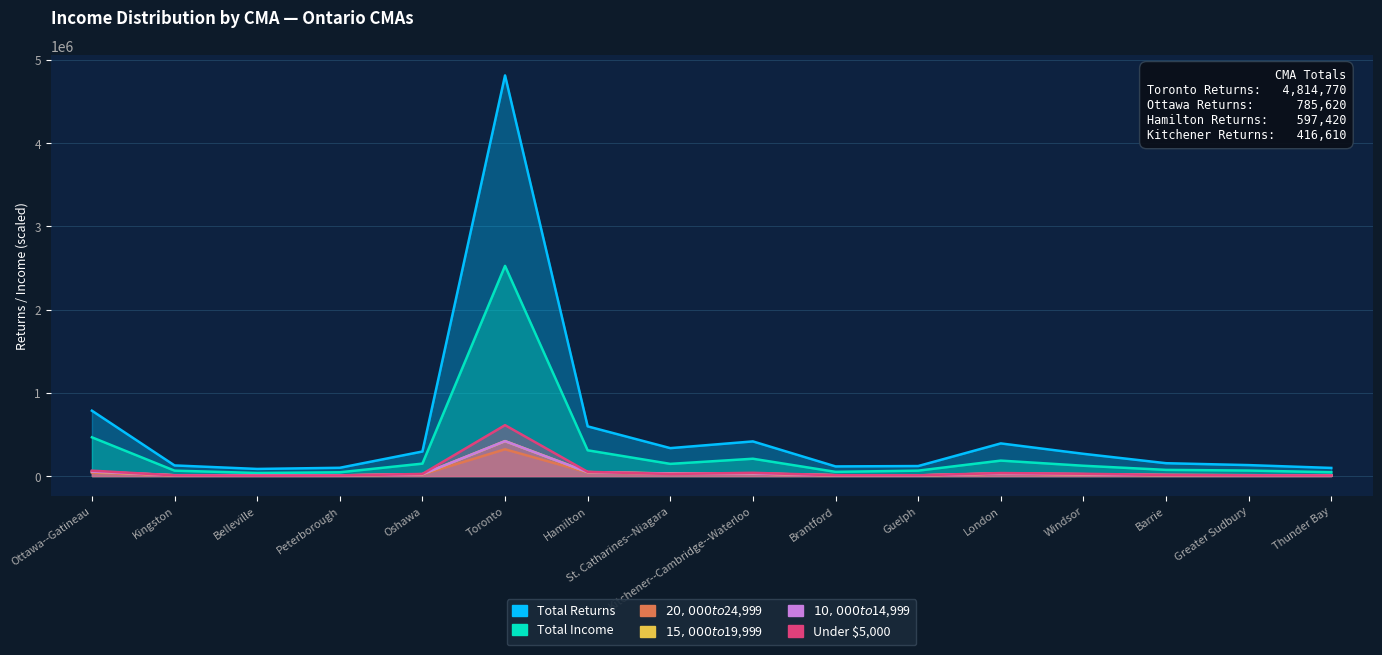

Reading right to left, extract all data points from this chart.

Total Returns: 97900.0	131880.0	154660.0	267640.0	392520.0	120580.0	116100.0	416610.0	335910.0	597420.0	4814770.0	295290.0	99630.0	85770.0	127840.0	785620.0
Total Income: 46175.1	66530.2	74426.4	124198.4	185896.2	65402.5	50776.9	208341.5	146609.1	309757.9	2526052.9	149626.6	45640.4	37157.8	65260.1	465803.1
Under $5,000: 7550.0	8340.0	13130.0	27790.0	36300.0	9400.0	10020.0	39290.0	25120.0	51030.0	611940.0	25820.0	7430.0	5860.0	8890.0	65180.0
$10,000 to $14,999: 7690.0	10370.0	12720.0	22740.0	32080.0	8410.0	10080.0	31430.0	29930.0	47220.0	420140.0	22740.0	8410.0	7710.0	10000.0	54790.0
$15,000 to $19,999: 7720.0	10310.0	12520.0	22290.0	31670.0	8350.0	10410.0	31400.0	31280.0	47360.0	420270.0	21560.0	8980.0	8000.0	9790.0	52990.0
$20,000 to $24,999: 7320.0	9720.0	11570.0	19210.0	29080.0	7910.0	10070.0	29720.0	29820.0	43610.0	321980.0	19810.0	8500.0	7490.0	9000.0	42170.0